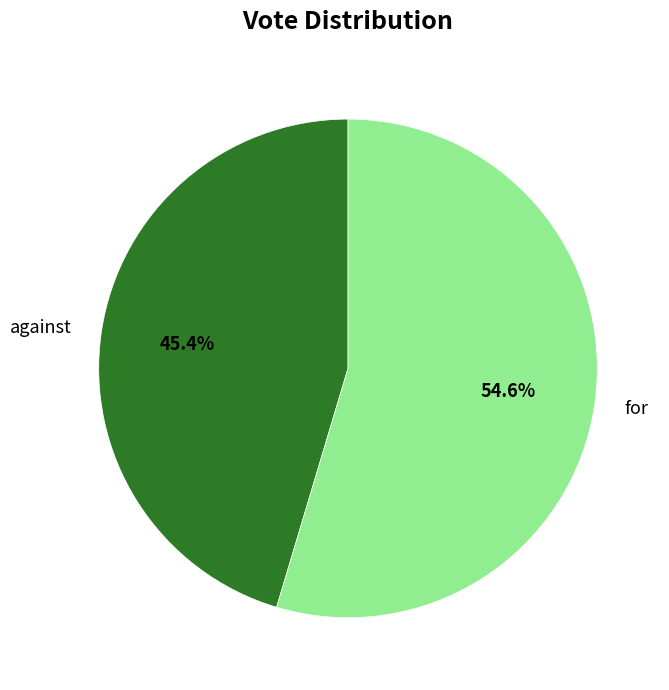

To the nearest percent, what is the combined percentage of for and against?

100%